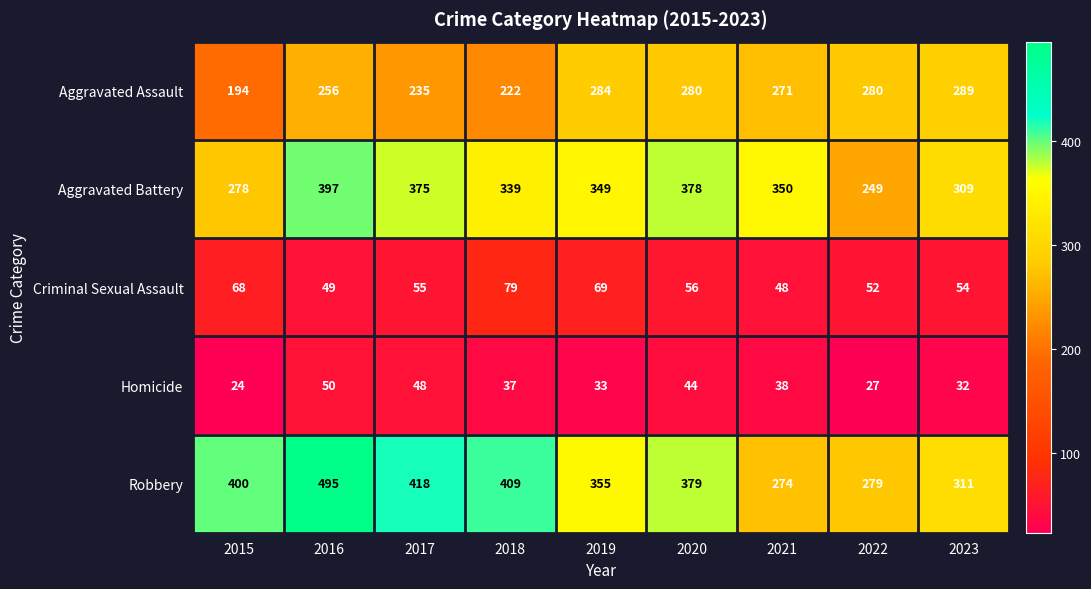

The Aggravated Battery series shows 531 at 2017. True or false?

False